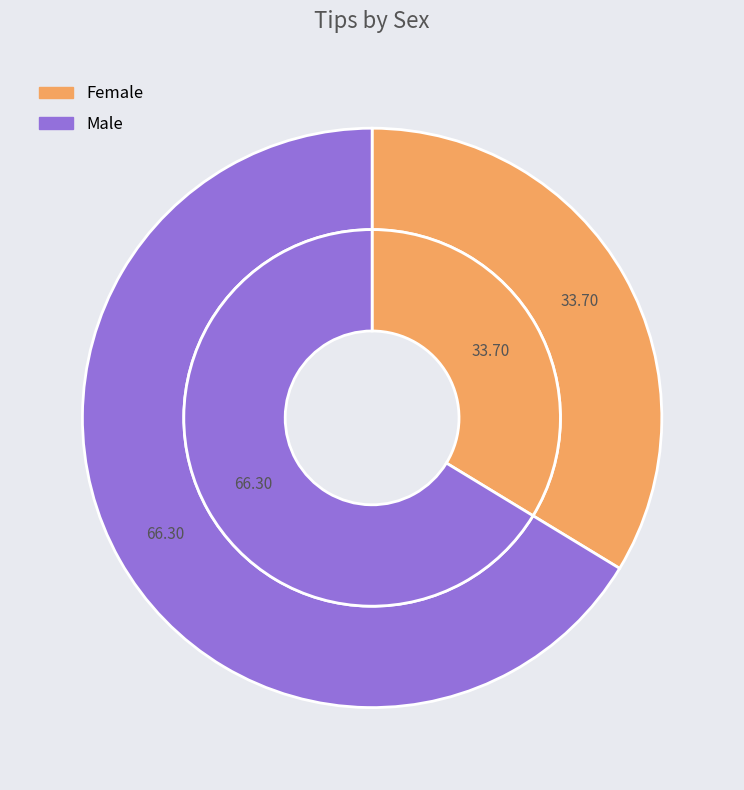

To the nearest percent, what percentage of the pie is Male?

66%